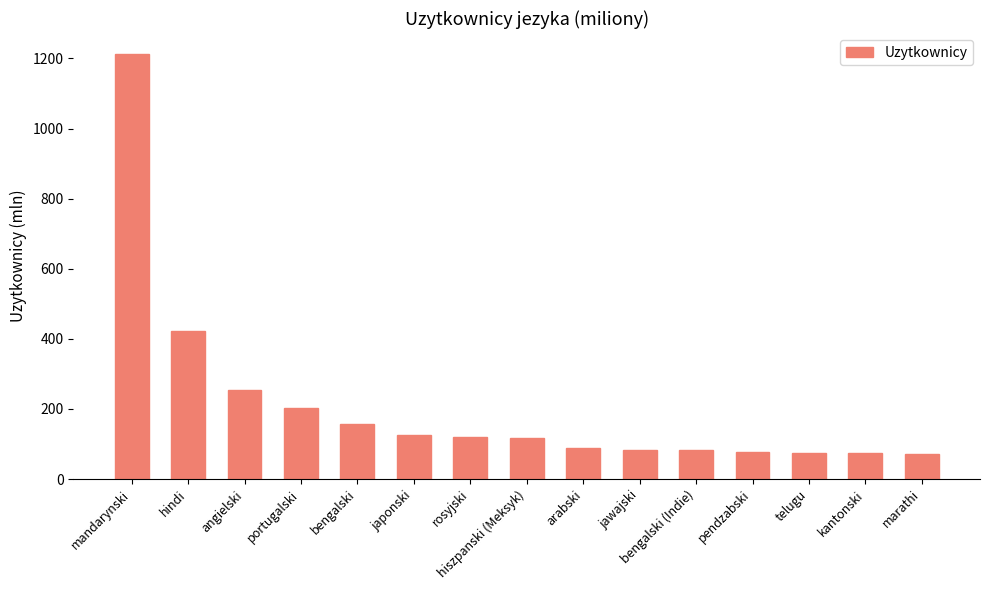

What is the change in value from rosyjski to arabski?

-30.0